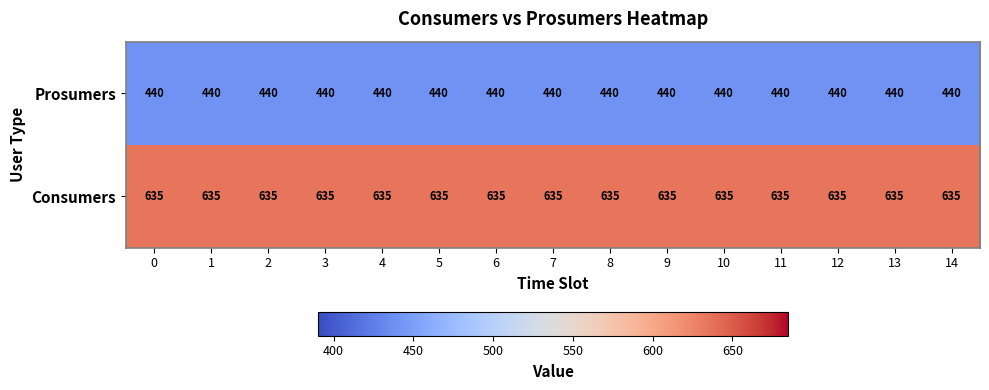

At how many categories does at least one series exceed 532?

15